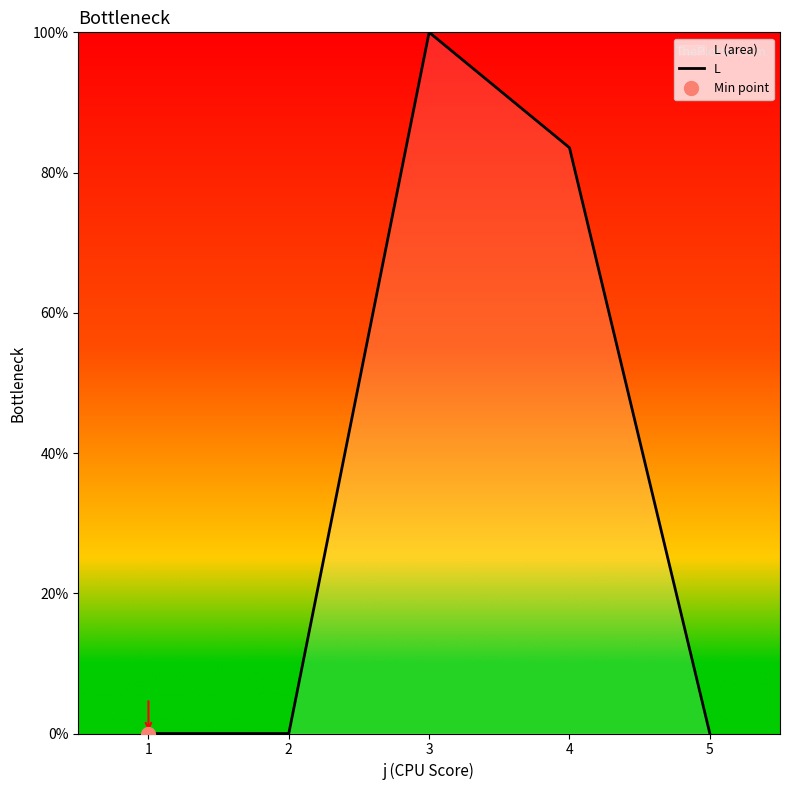

True or false: the data shows 49.2 at 3.

False